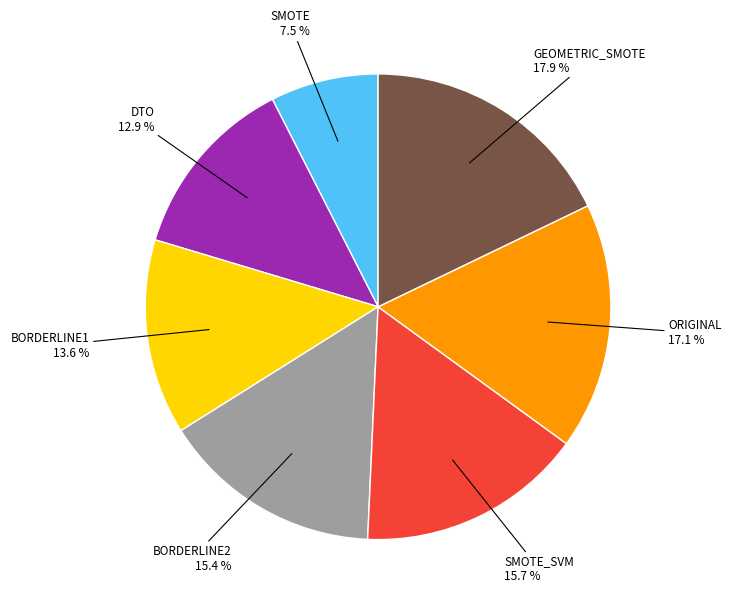

True or false: BORDERLINE2 accounts for 15% of the total.

True